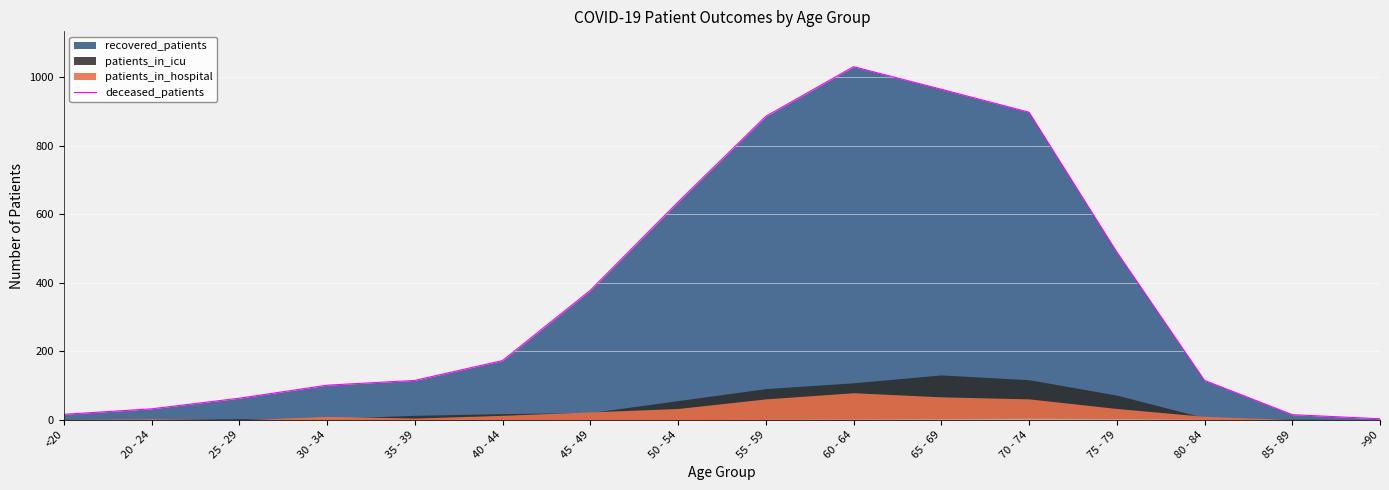

Does the chart display data point markers on the line(s)?

No